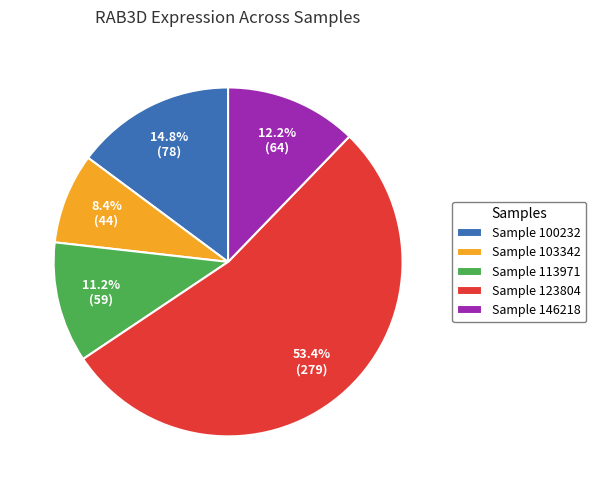

Does any single category account for the majority?

Yes